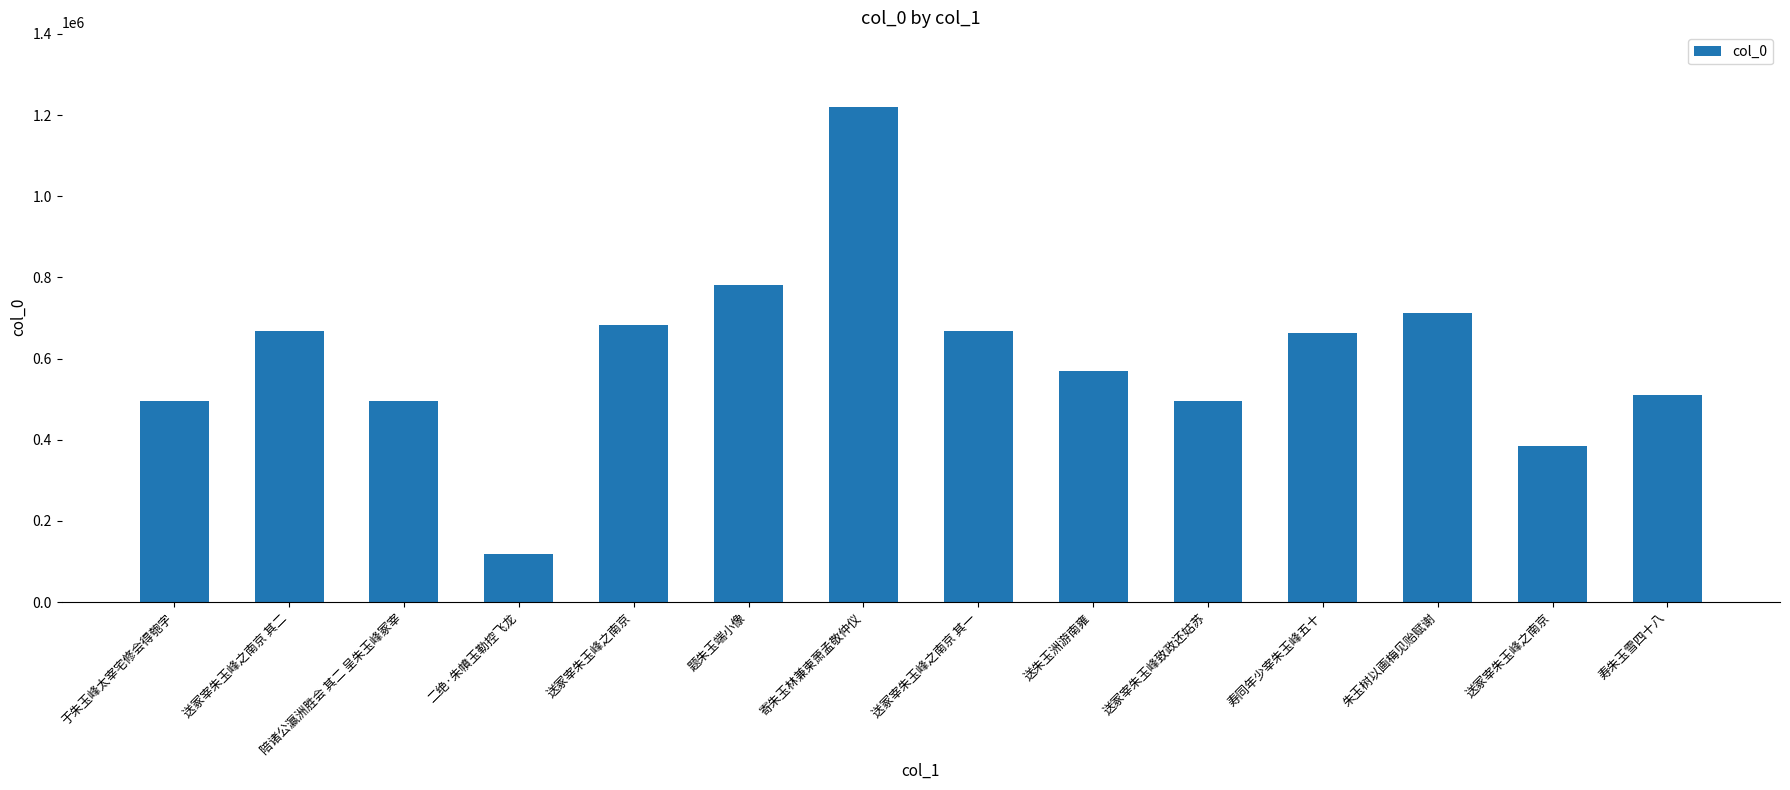

Where does the data first go above 664161?

送冢宰朱玉峰之南京 其二